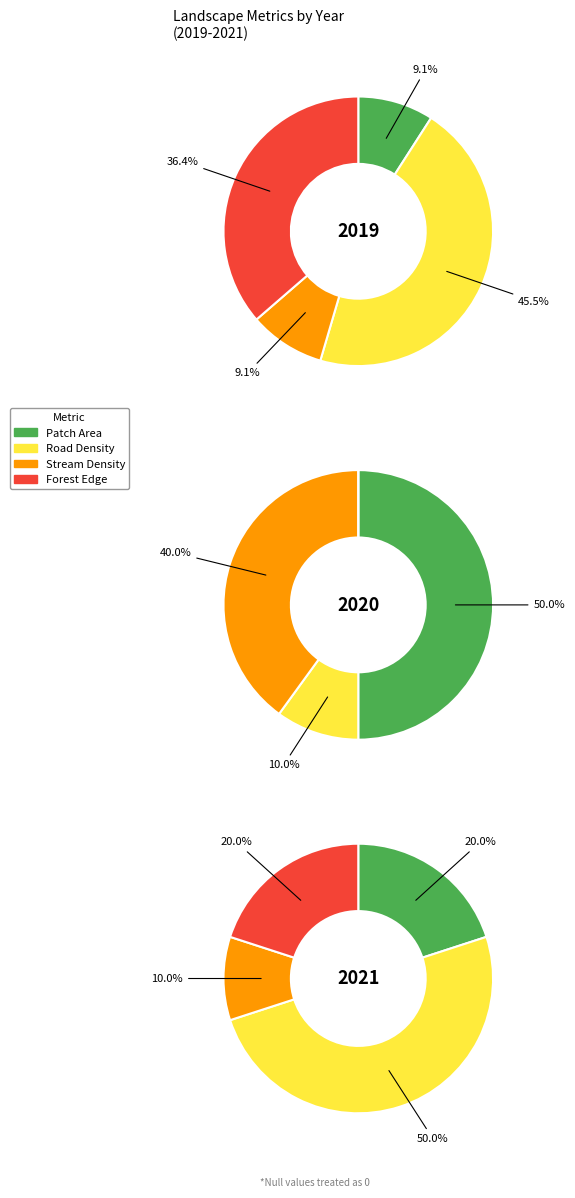

Rank the categories by 2020 value from highest to lowest.

Patch Area, Stream Density, Road Density, Forest Edge